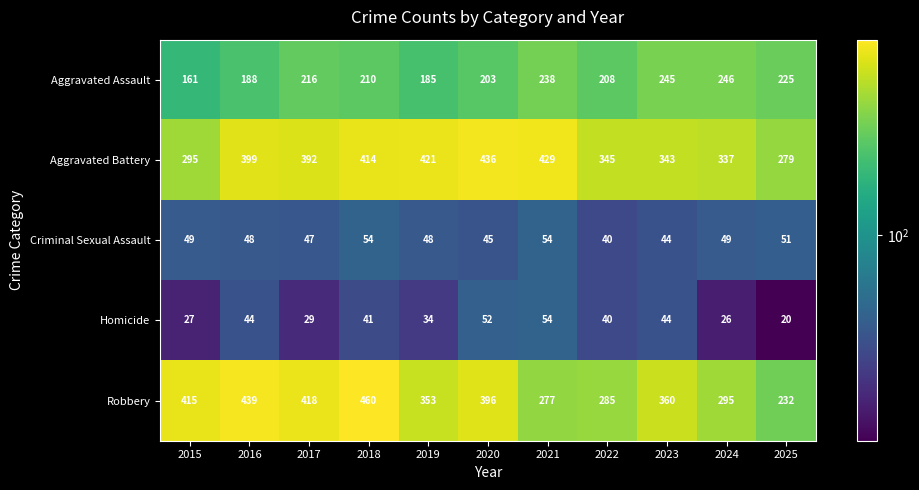

What is the spread (max minus min) of values at 2020?

391